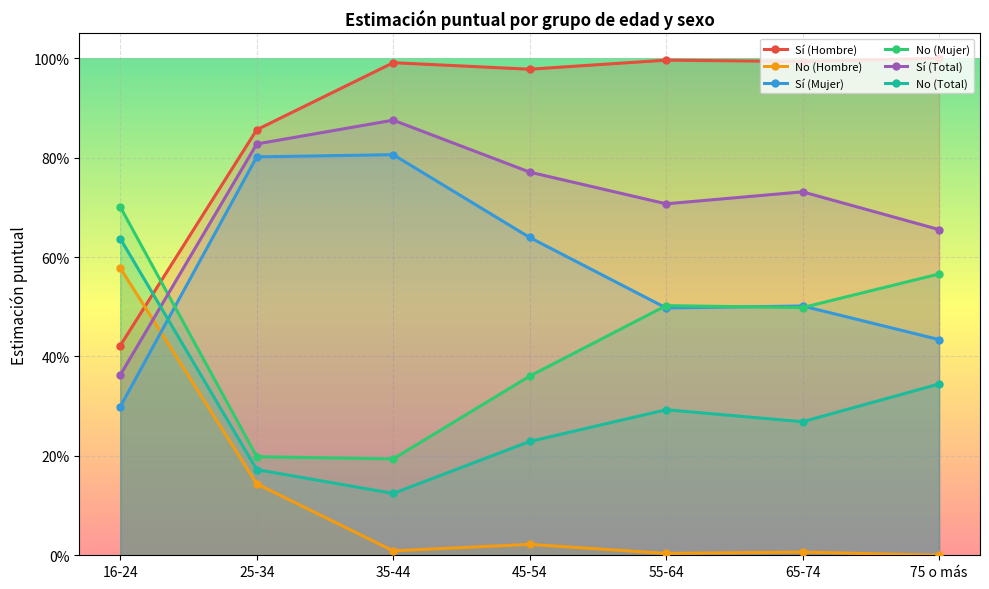

Which category has the highest value across all series?

75 o más